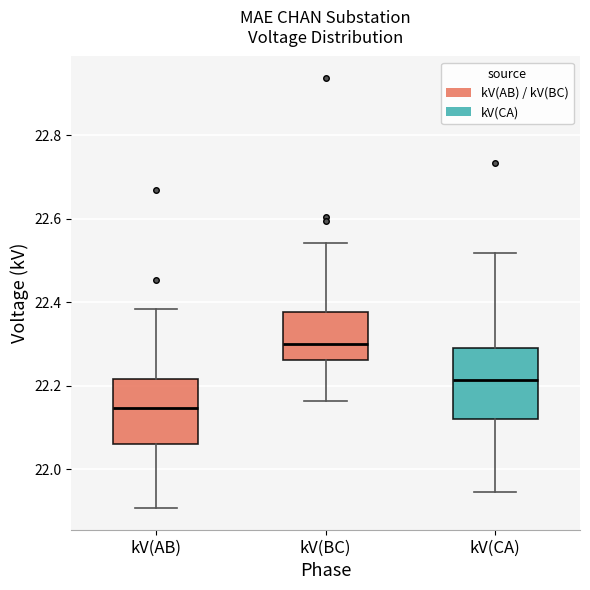

Which box has the highest median line?

kV(BC)